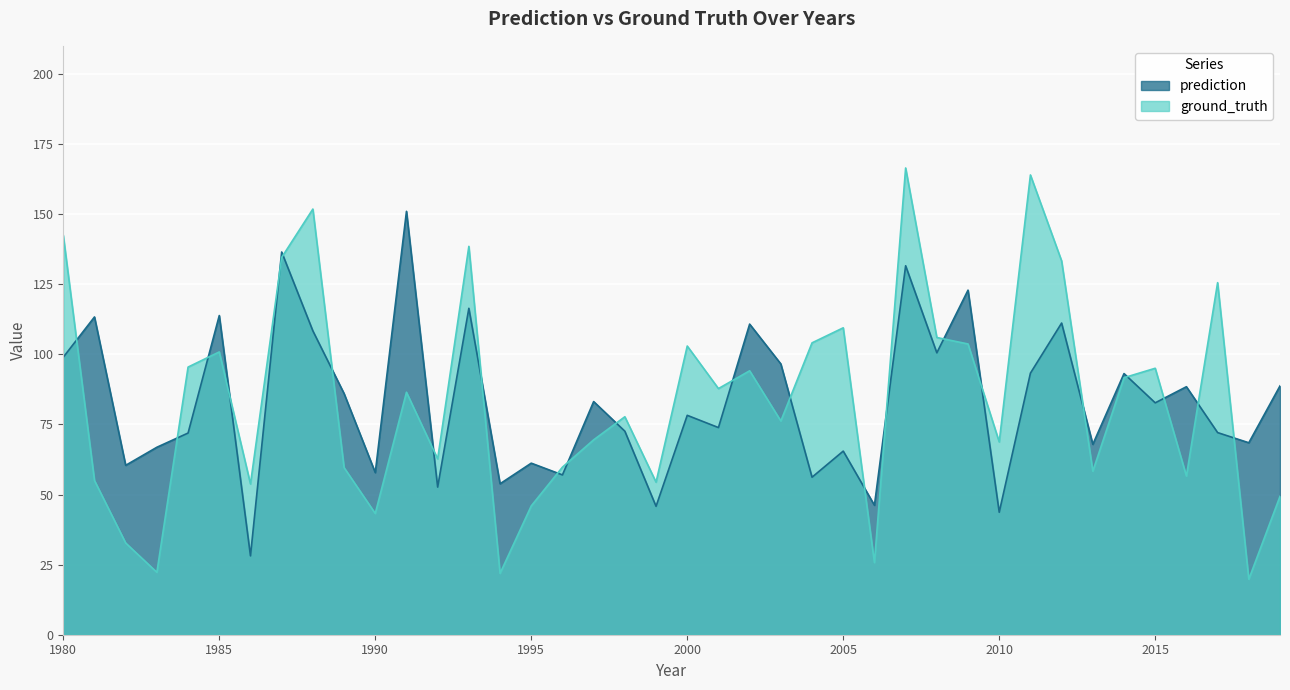

What is the value of the prediction point at the 37th from the left?

88.4